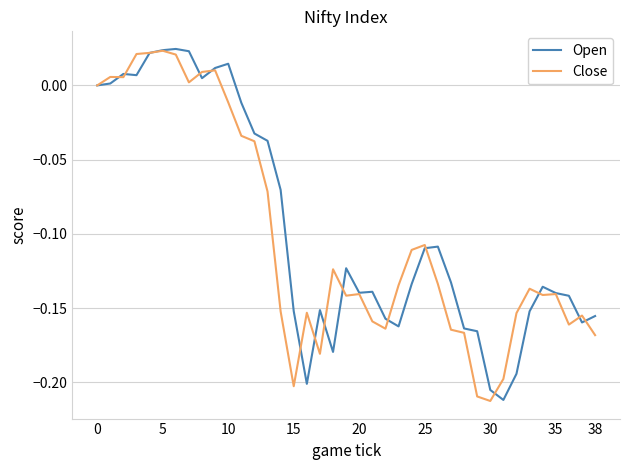

What is the average value of the Open series?

-0.1